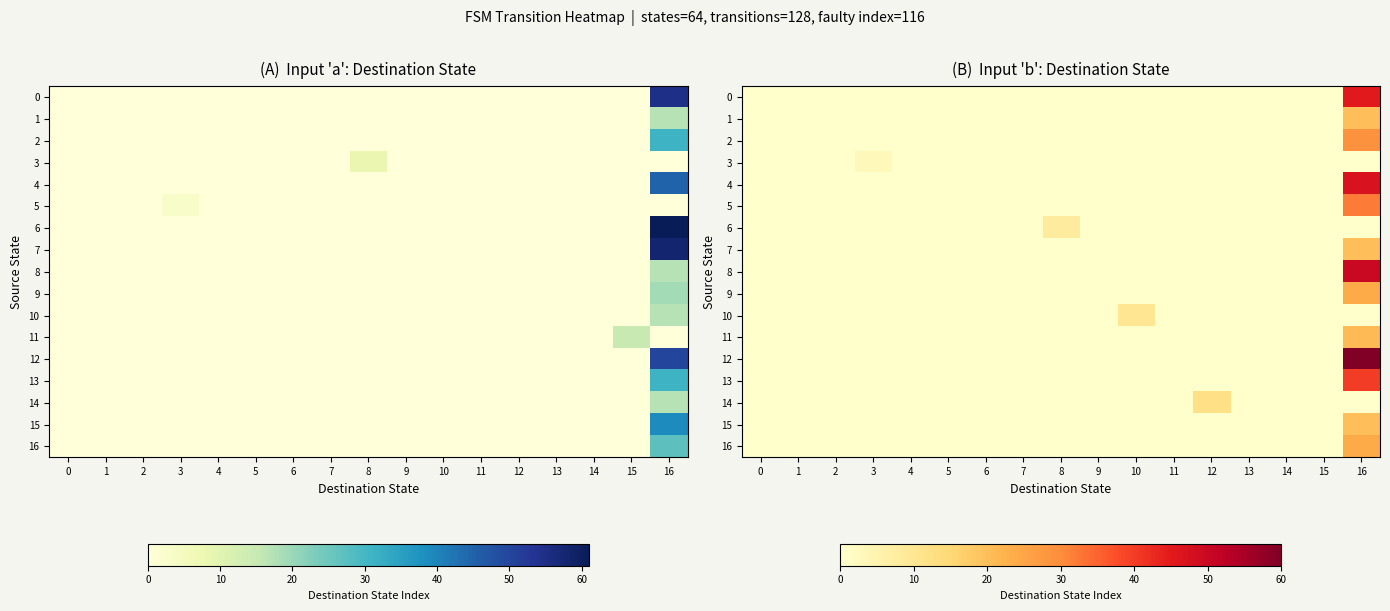

At how many categories does at least one series exceed 50?

1